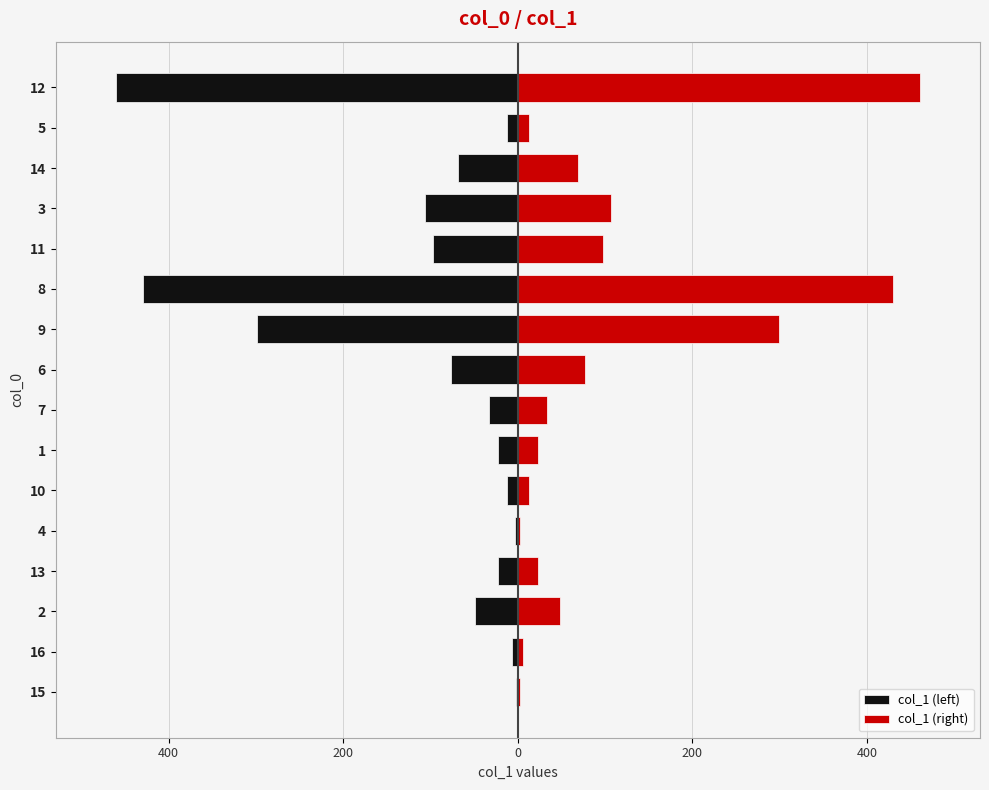

Which series has the widest spread of values?

col_1 (left)